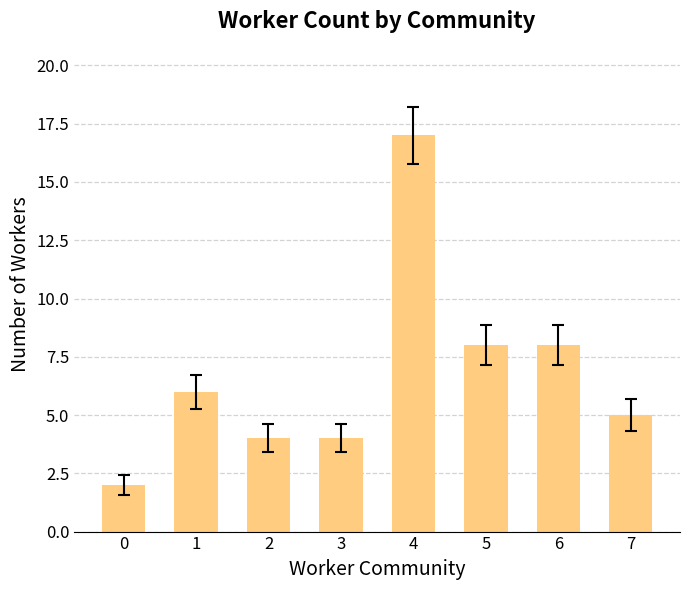

What is the sum of all values?

54